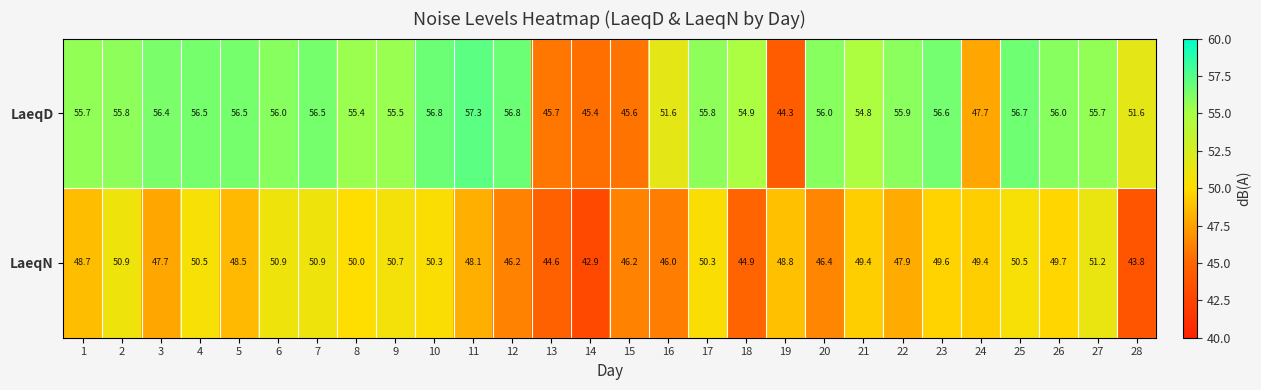

The value of LaeqN at 10 is 50.3. True or false?

True